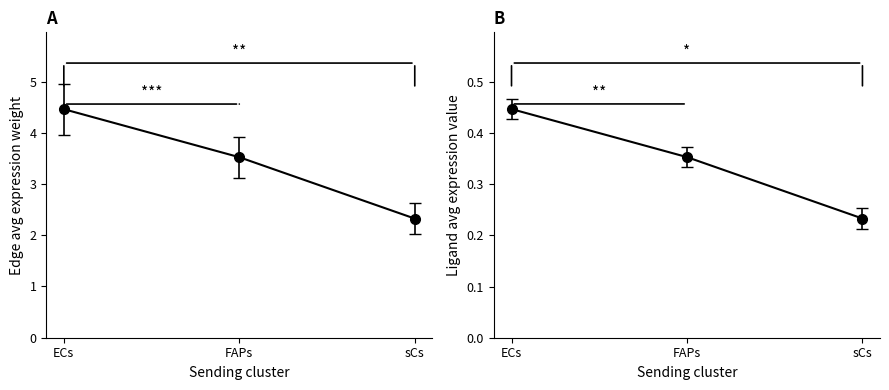

What is the value of the Edge average expression weight point at the 3rd from the left?

0.3